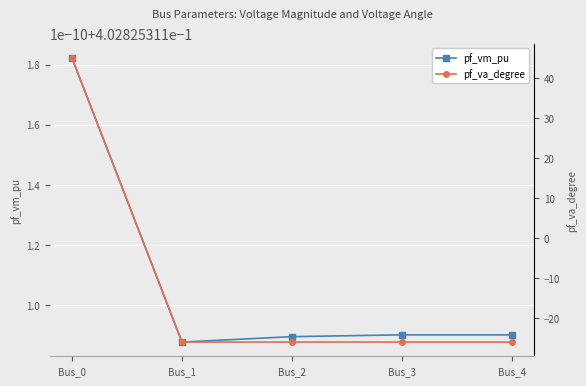

What is the maximum value for pf_vm_pu?

0.4